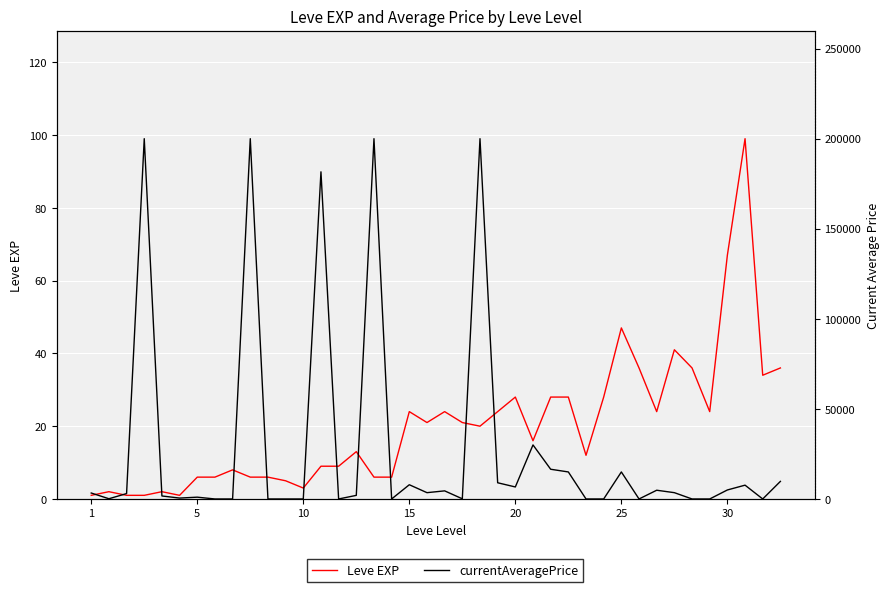

Is this an area chart (filled region under the line)?

No